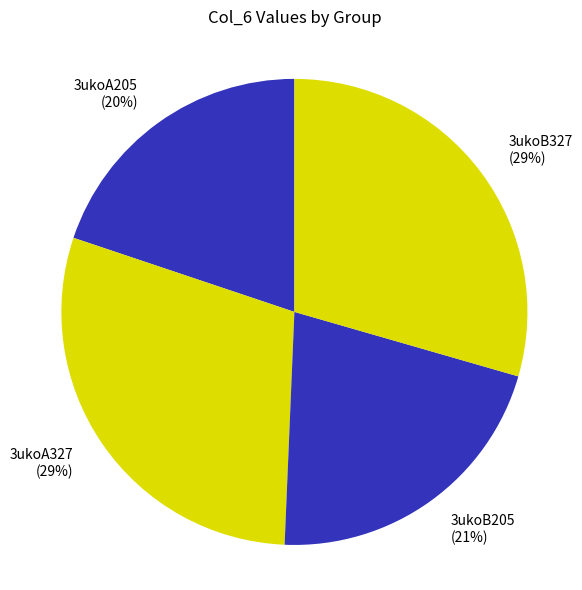

To the nearest percent, what is the combined percentage of 3ukoA327 and 3ukoA205?

49%